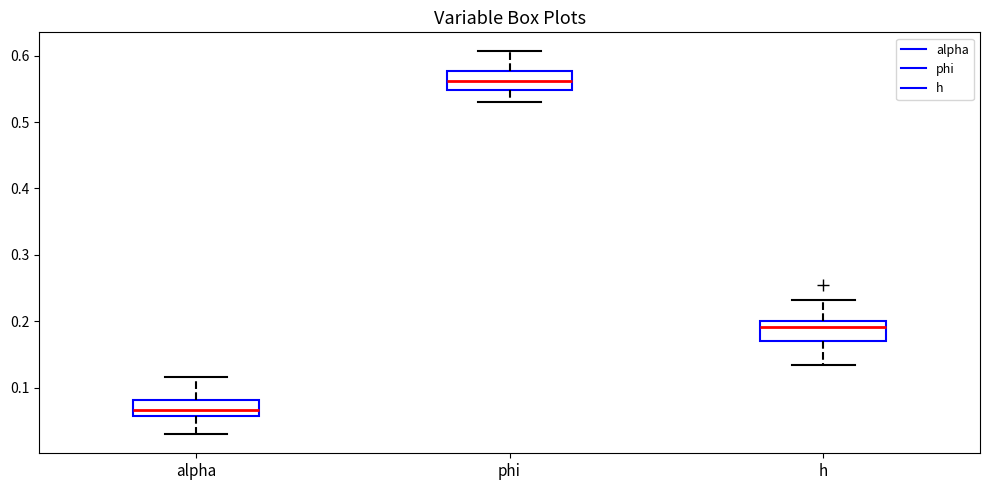

Where does the upper whisker of the box for phi end on the y-axis? The values are not printed on the chart, so give them approximately, as read against the axis.

0.61